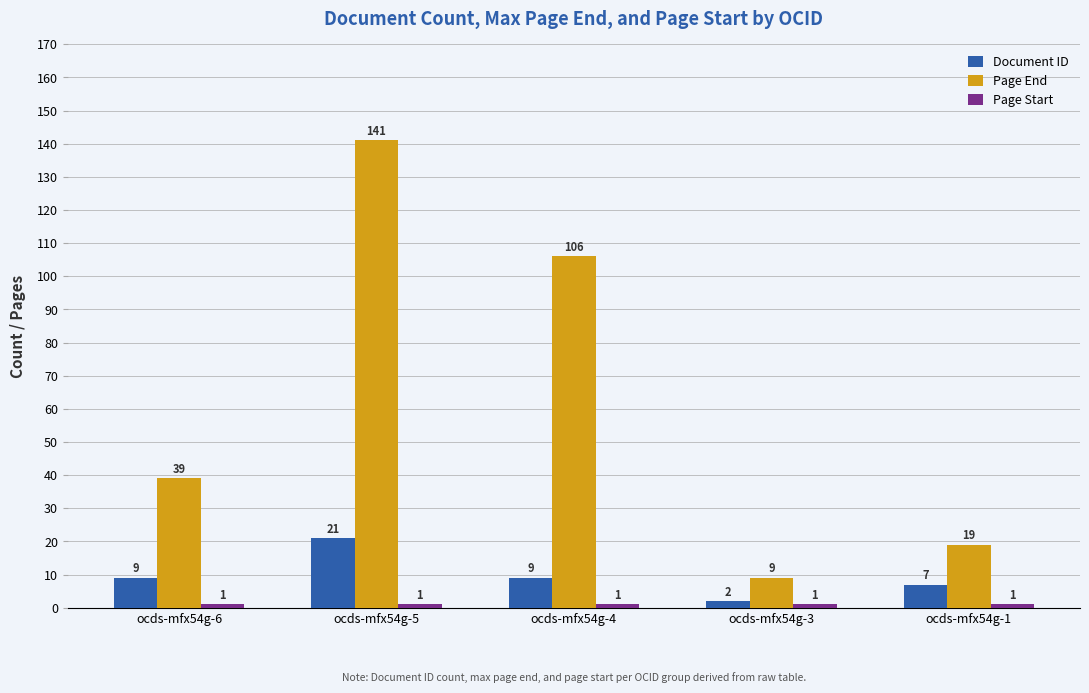

What is the highest value of the Document ID series?

21